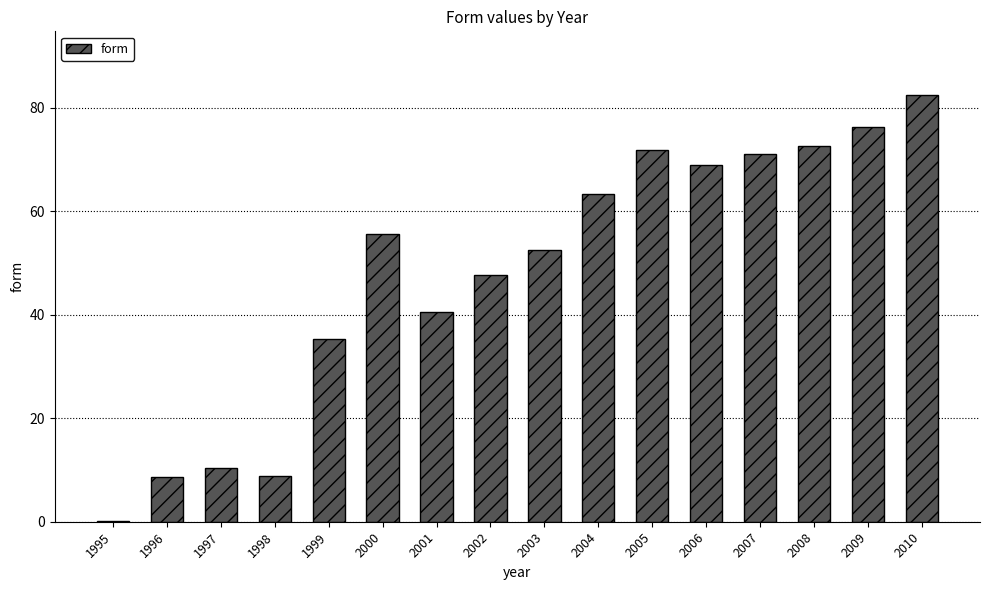

At which label is the value closest to 41?

2001